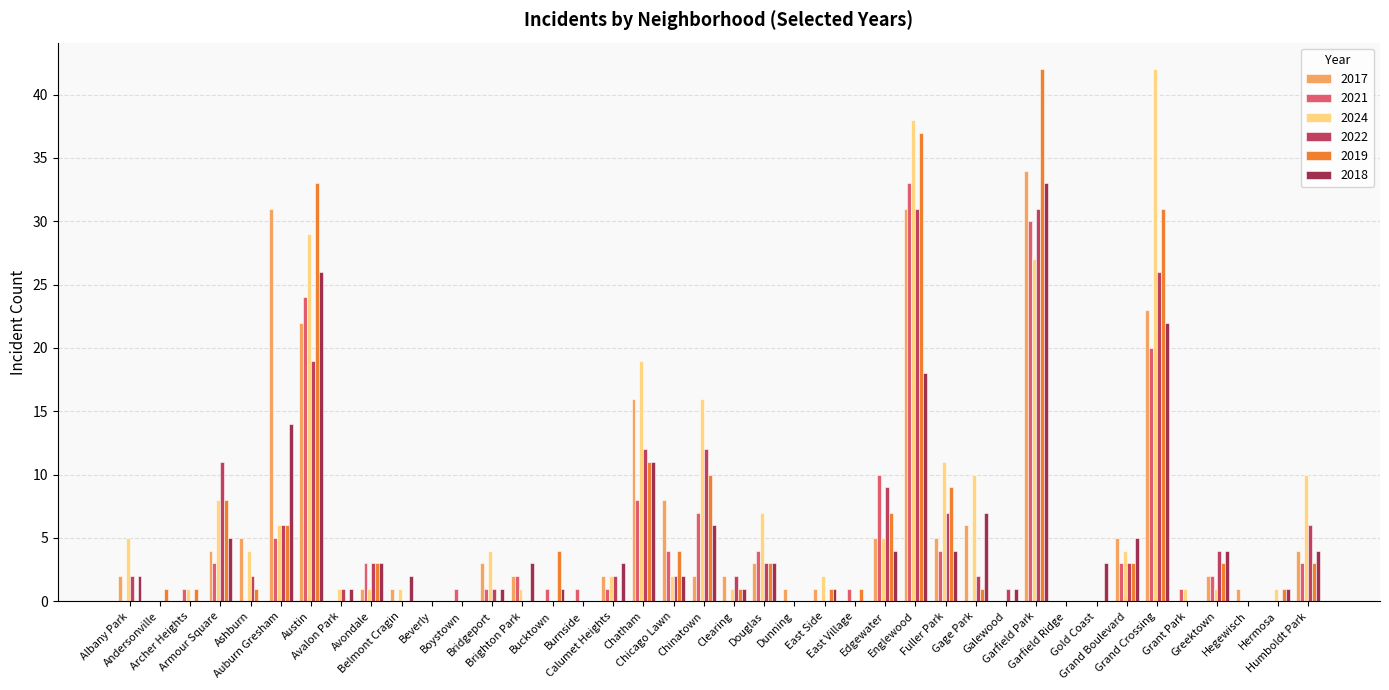

Which label corresponds to the largest value in the chart?

Grand Crossing